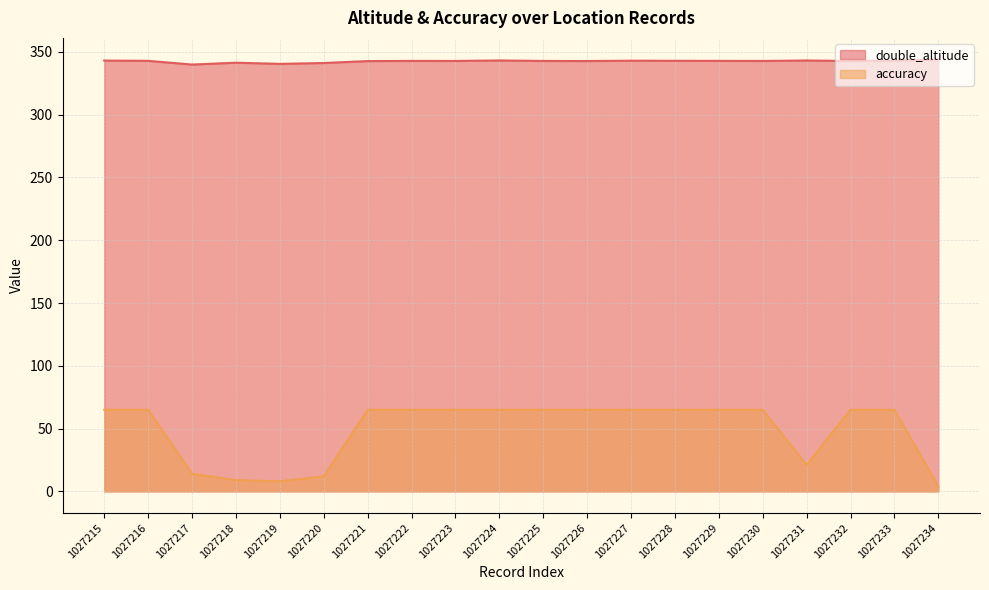

At which category does double_altitude reach its first local peak?

1027218